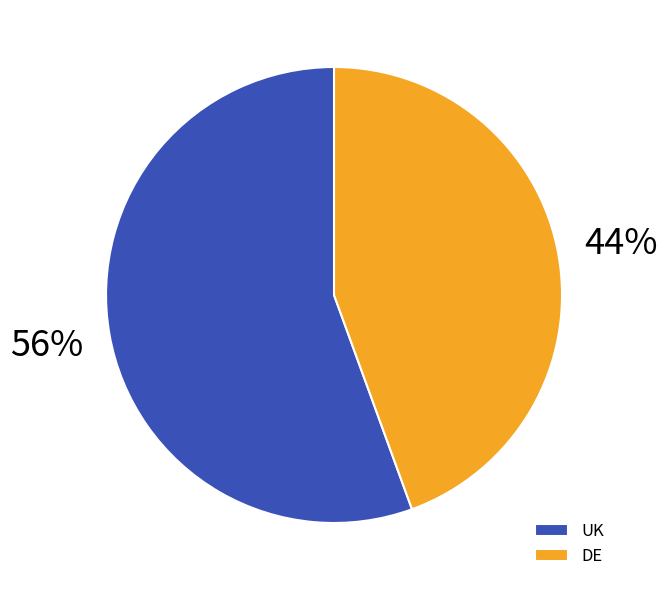

Combined, do DE and UK account for over 50%?

Yes